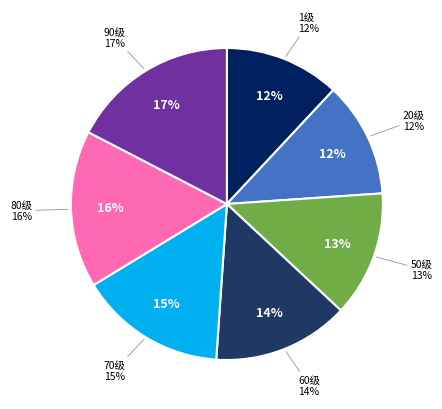

Count the number of slices in the pie.

7